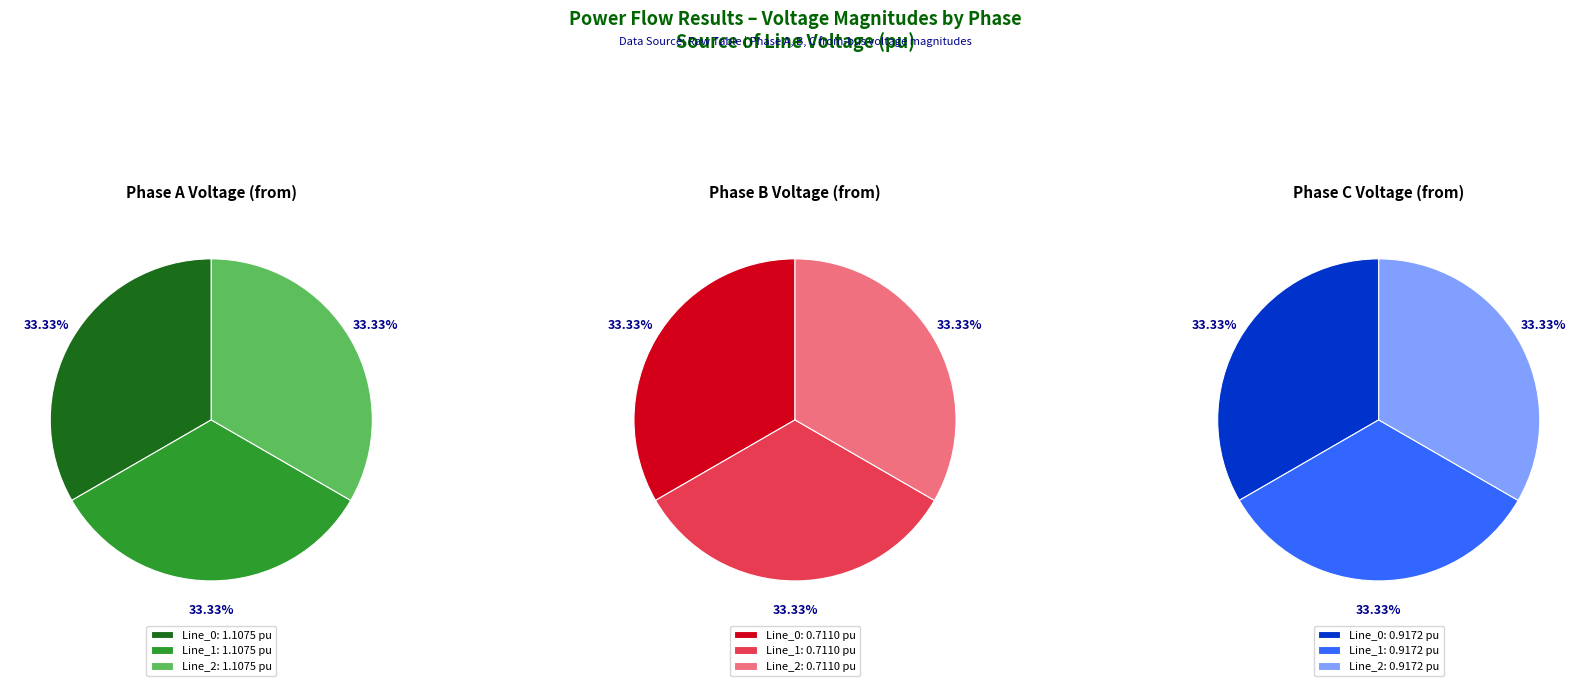

Rank the categories by pf_vm_b_from_pu value from highest to lowest.

Line_0, Line_1, Line_2